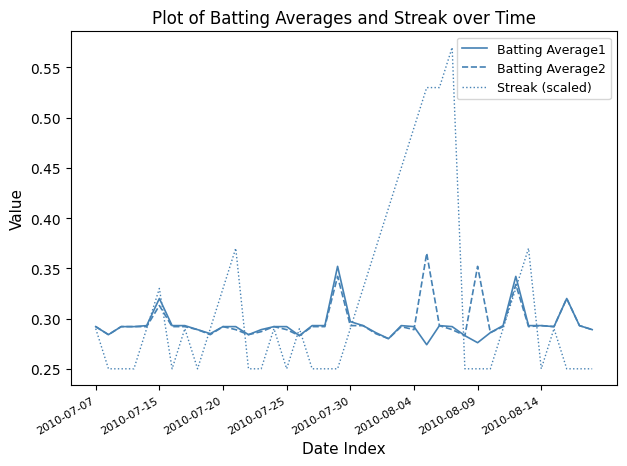

Which series has the largest range (max minus min)?

Streak (scaled)